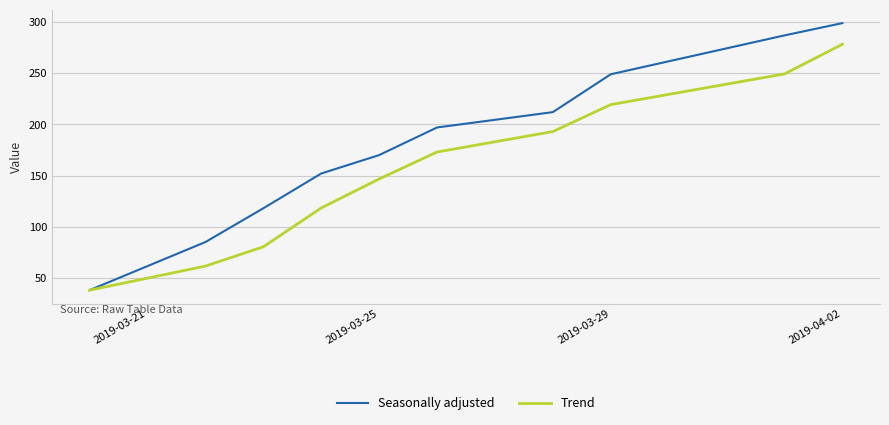

What is the highest value of the Seasonally adjusted series?

299.0